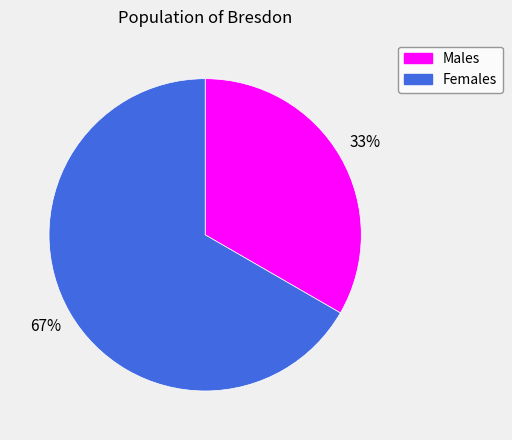

Is there a majority slice in this chart?

Yes